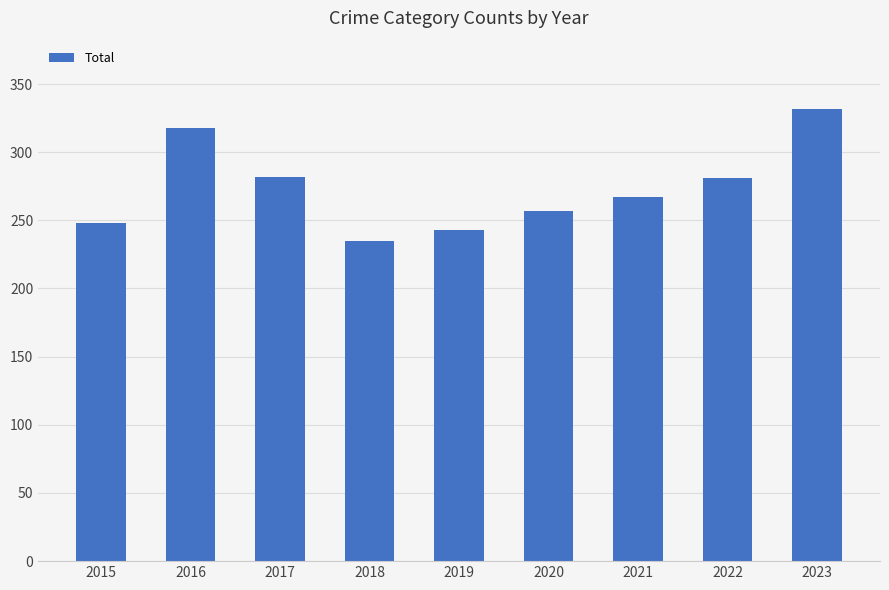

What is the value of the 5th bar from the left?

243